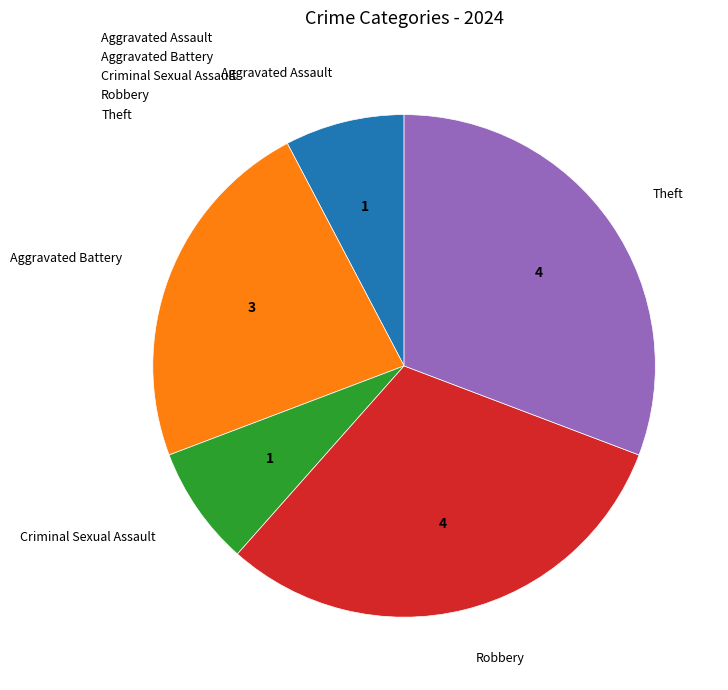

Does any single category account for the majority?

No